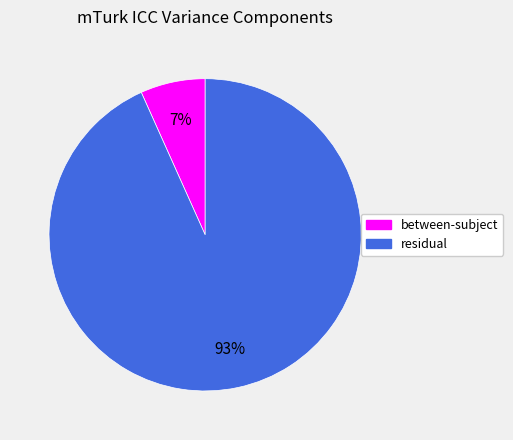

Which has a higher value, residual or between-subject?

residual